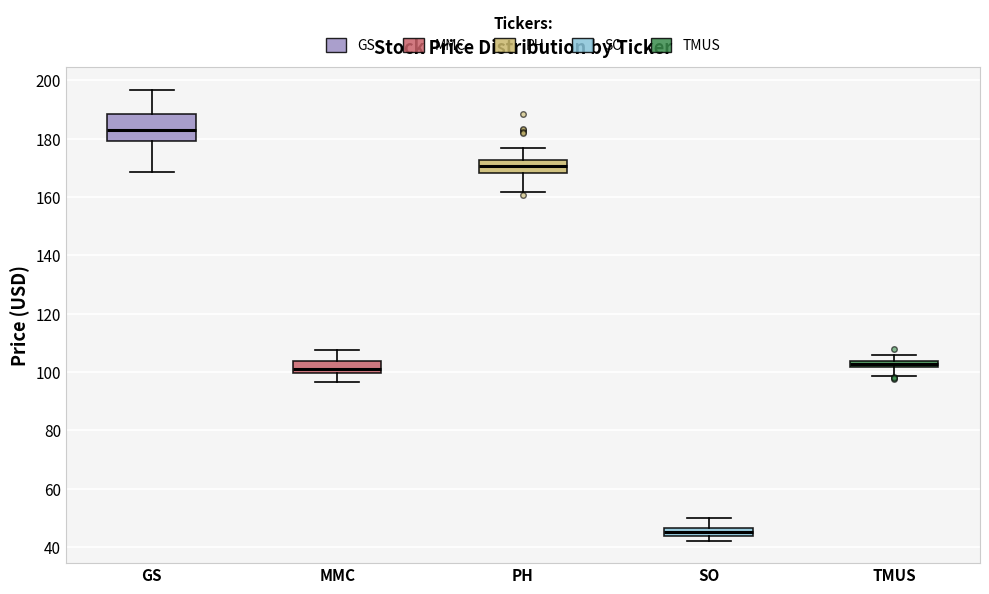

Which box is the tallest, from its lower edge to its upper edge?

GS